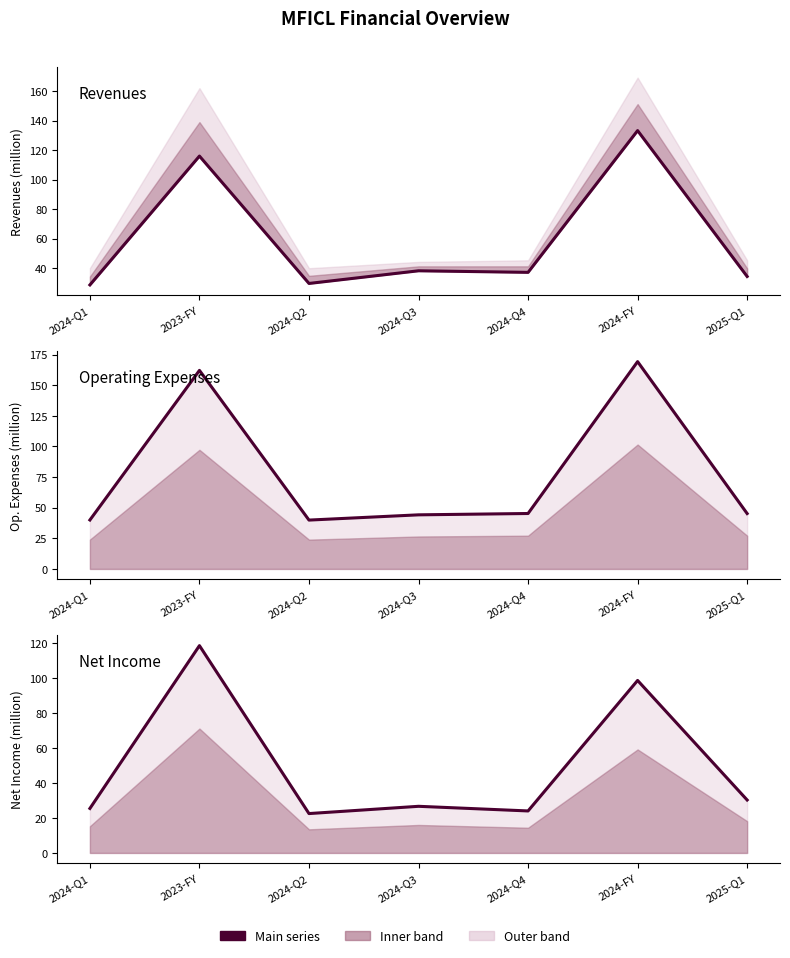

What is the difference between the revenues values at 2024-Q1 and 2024-FY?

104.8